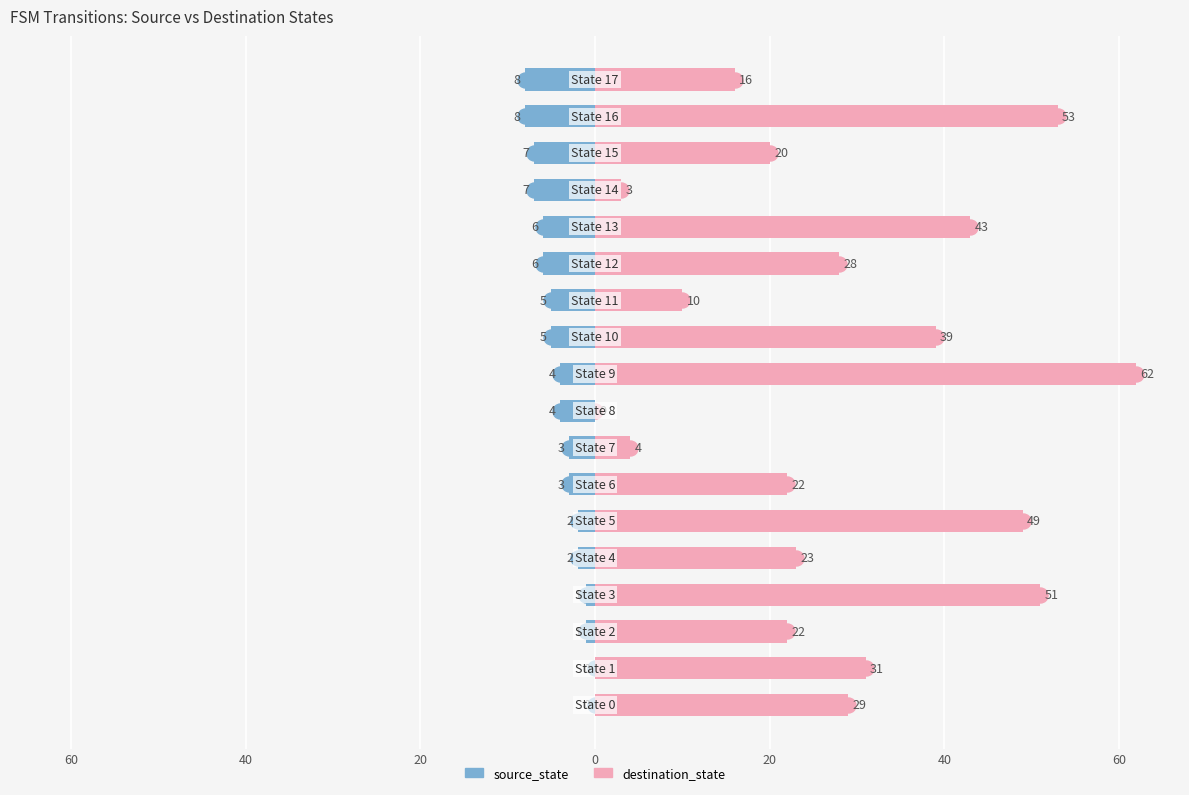

What is the difference between the highest and lowest values at 15?

27